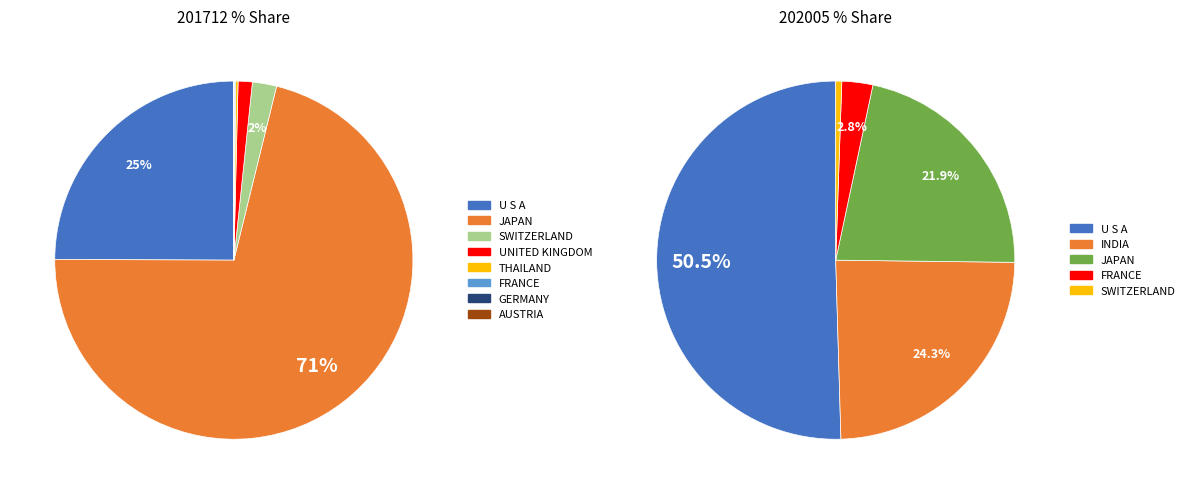

Between SWITZERLAND and INDIA, which is larger?

INDIA